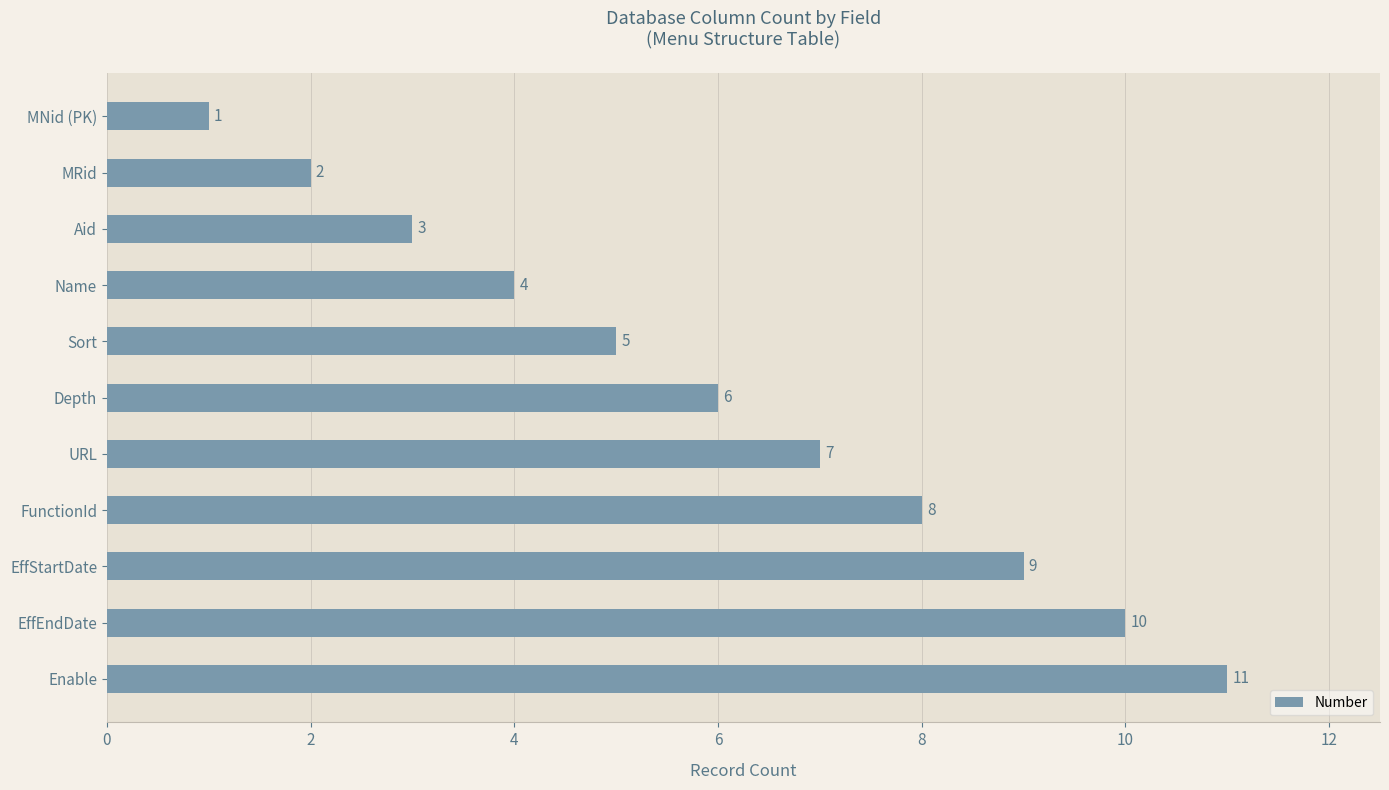

What is the value of the 5th bar from the top?

5